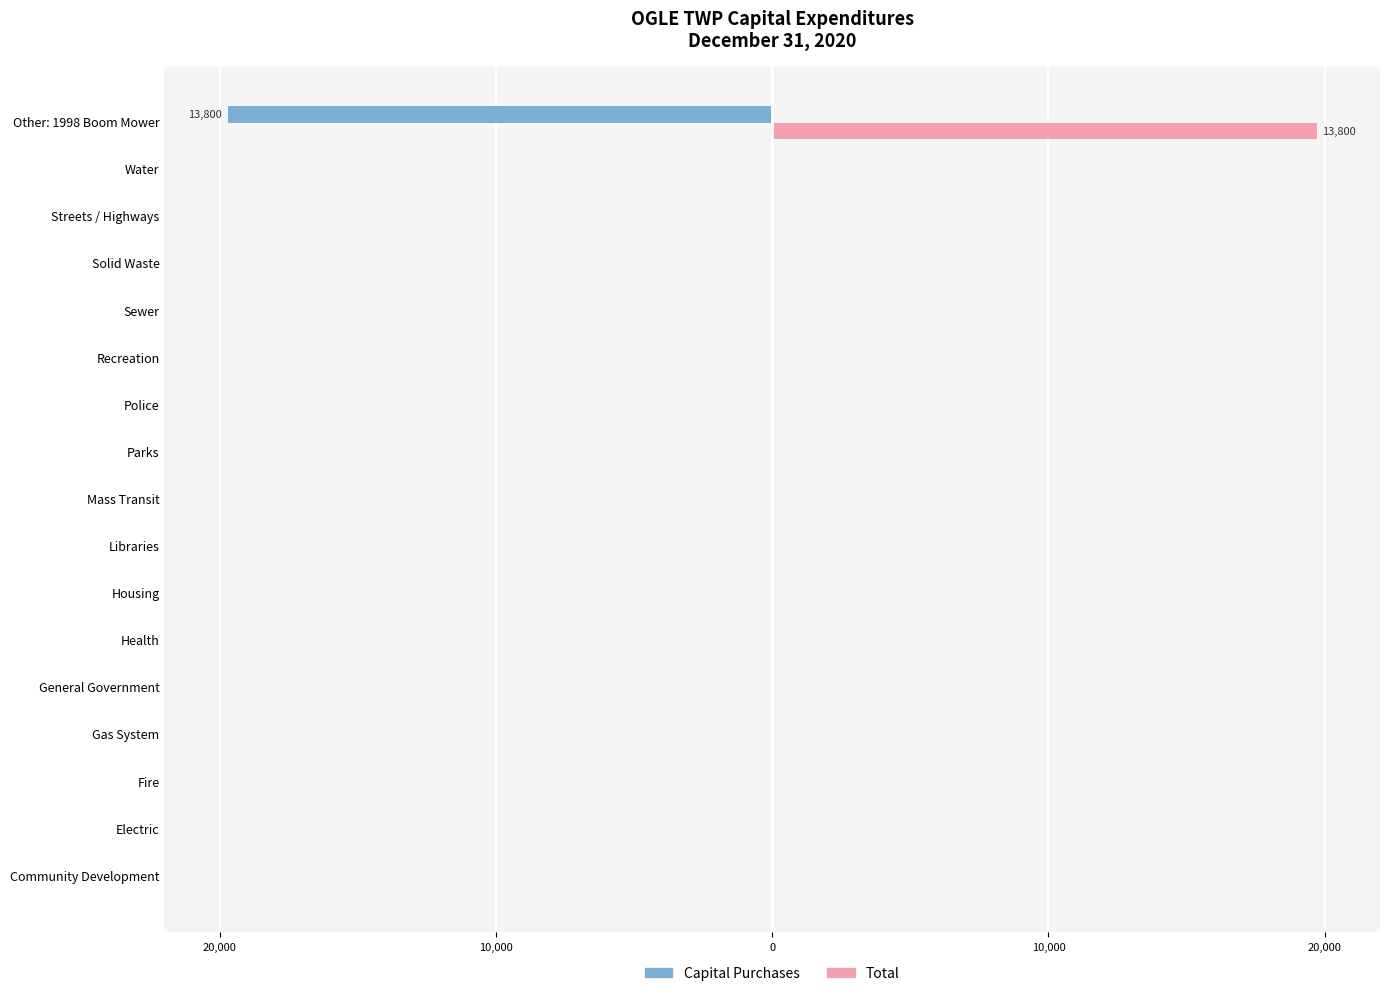

What is the sum of all Capital Purchases values?

-19.7